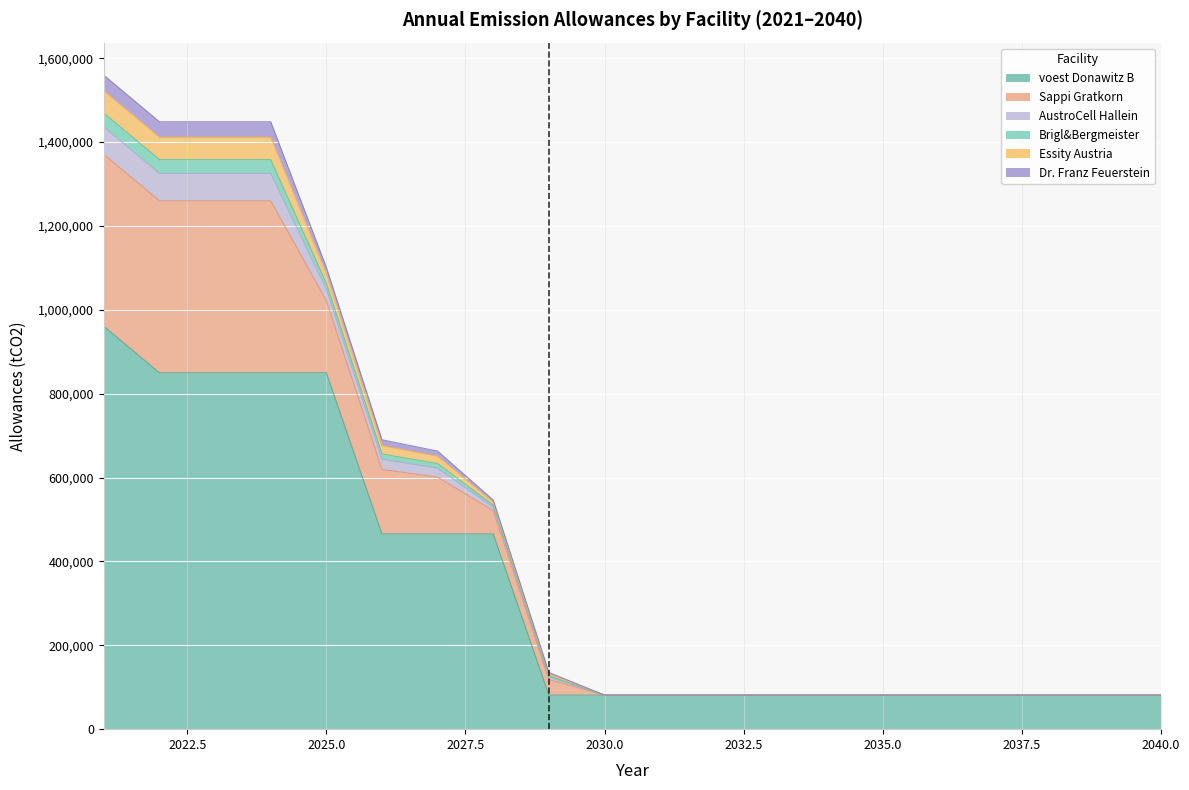

List the series in order of their peak value, lowest first.

Brigl&Bergmeister, Dr. Franz Feuerstein, Essity Austria, AustroCell Hallein, Sappi Gratkorn, voest Donawitz B